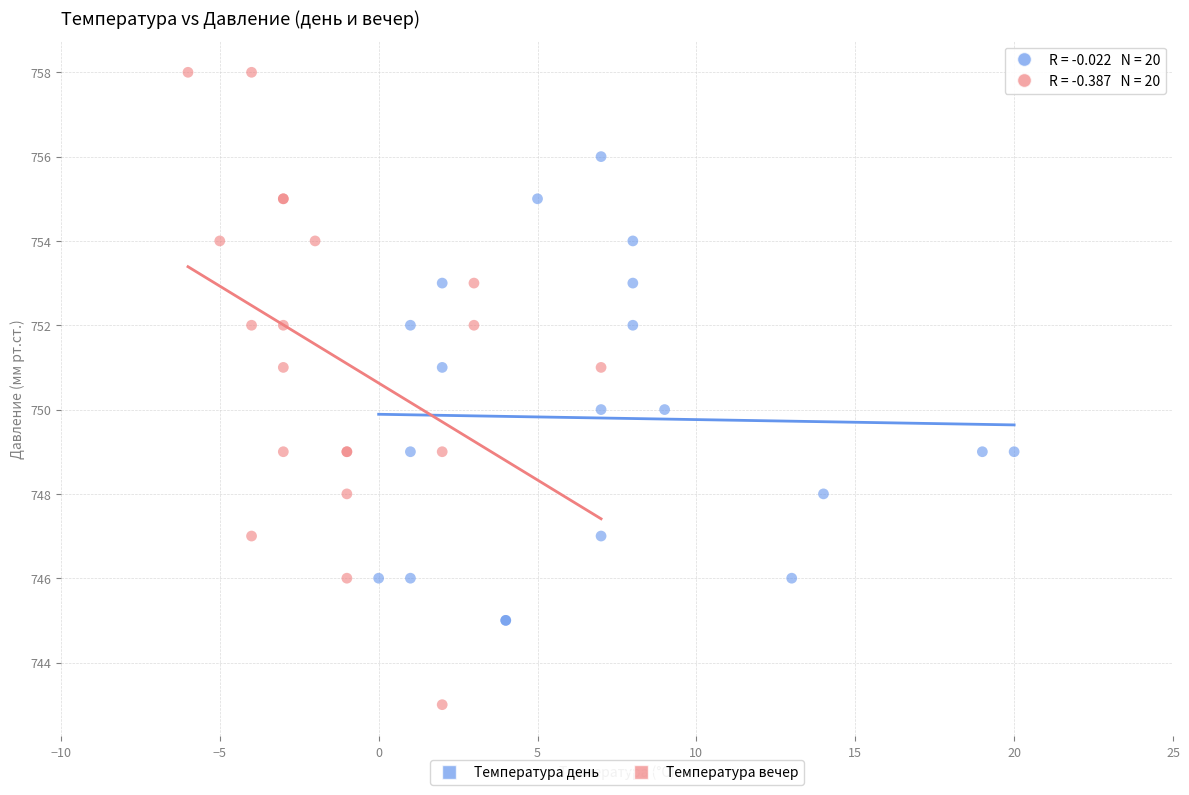

Which series contains the highest Y value?

Температура вечер